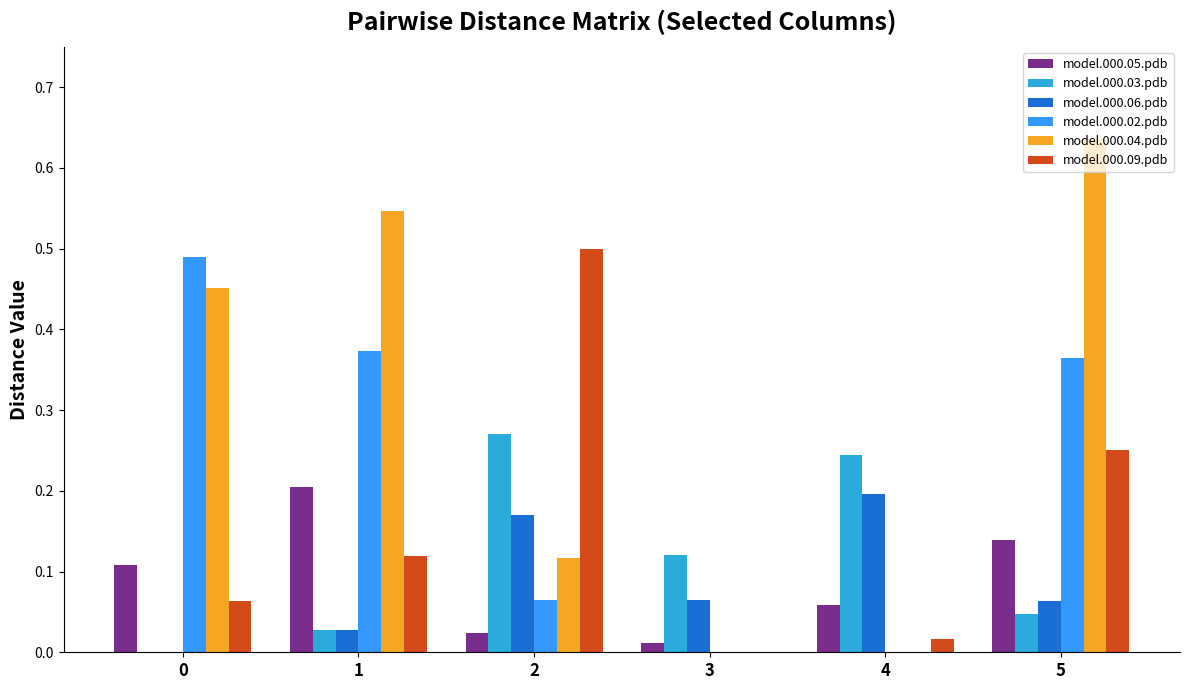

The value of model.000.09.pdb at 4 is 0.0. True or false?

True